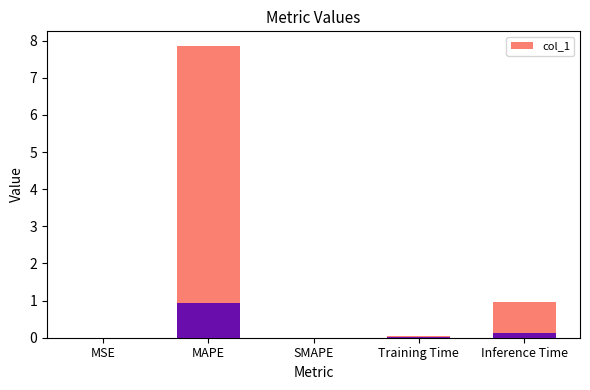

Reading right to left, transcribe all the data shown in this chart.

Inference Time=1.0	Training Time=0.1	SMAPE=0.0	MAPE=7.9	MSE=0.0